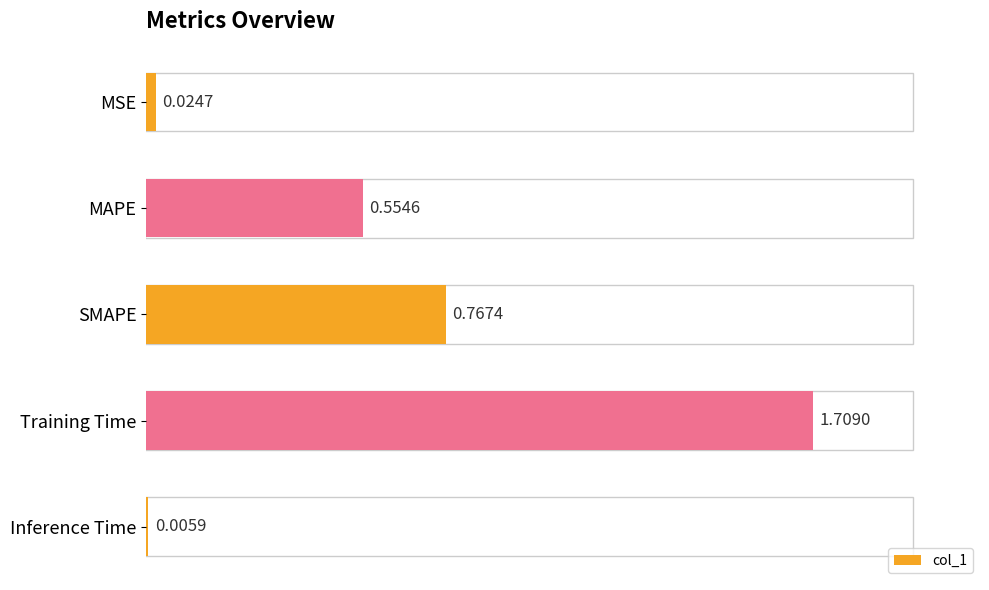

At which category does the chart reach its peak across all series?

Training Time